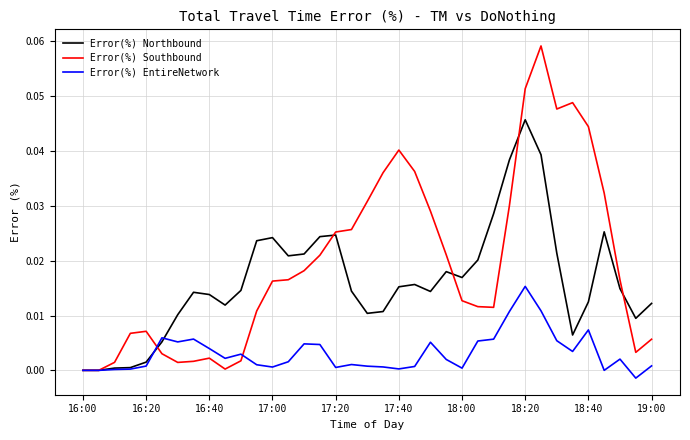

List the series in order of their peak value, highest first.

Error(%) Southbound, Error(%) Northbound, Error(%) EntireNetwork